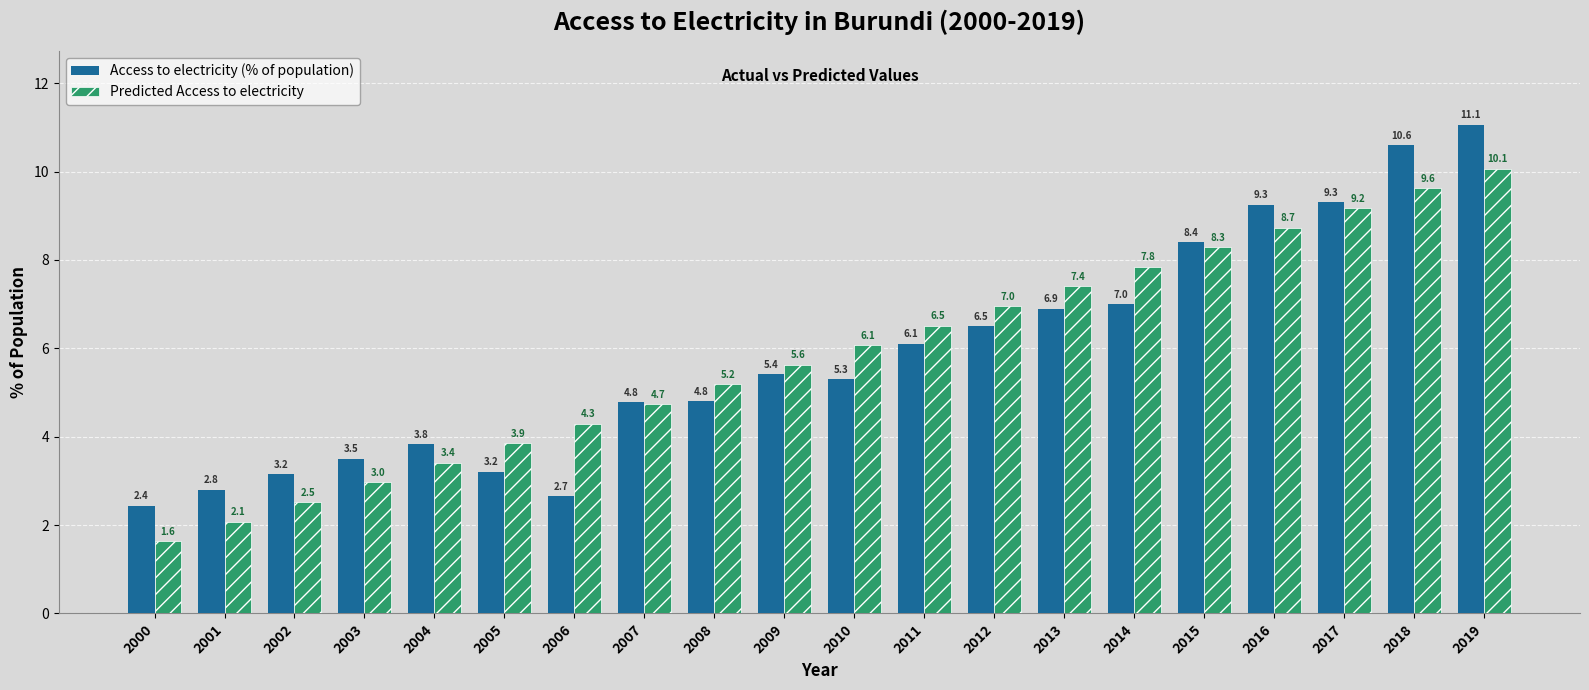

Reading left to right, extract all data points from this chart.

Access to electricity (% of population): 2.4	2.8	3.2	3.5	3.8	3.2	2.7	4.8	4.8	5.4	5.3	6.1	6.5	6.9	7.0	8.4	9.3	9.3	10.6	11.1
Predicted Access to electricity: 1.6	2.1	2.5	3.0	3.4	3.9	4.3	4.7	5.2	5.6	6.1	6.5	7.0	7.4	7.8	8.3	8.7	9.2	9.6	10.1